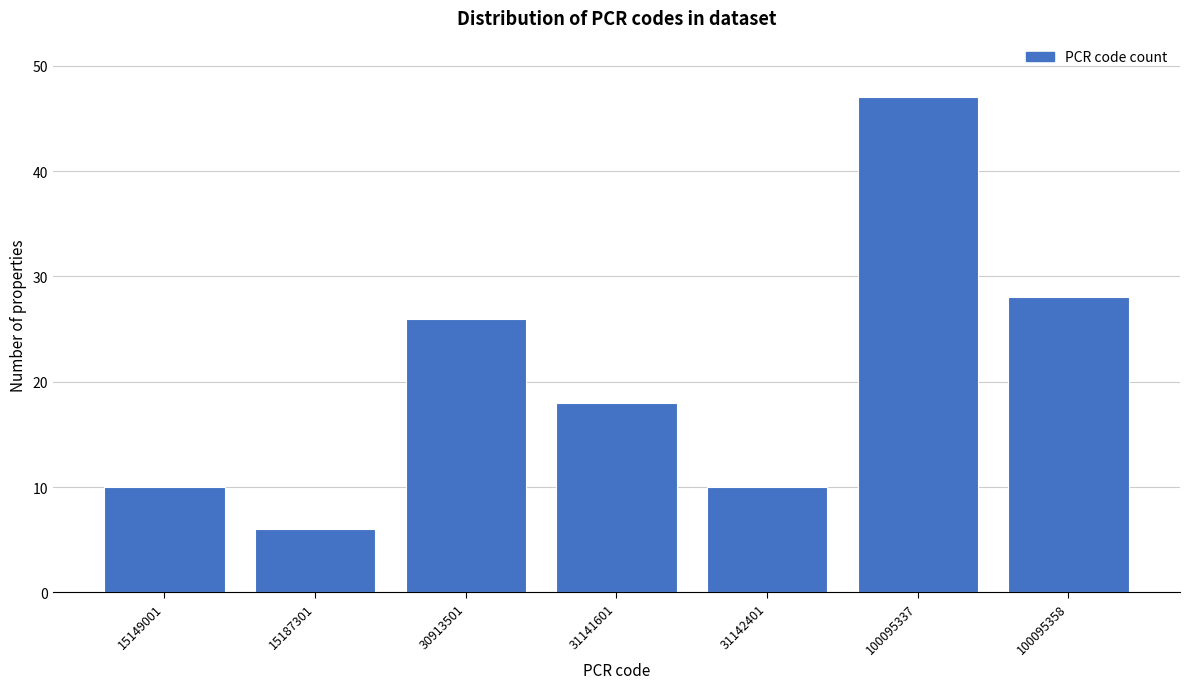

Reading left to right, extract all data points from this chart.

15149001=10	15187301=6	30913501=26	31141601=18	31142401=10	100095337=47	100095358=28